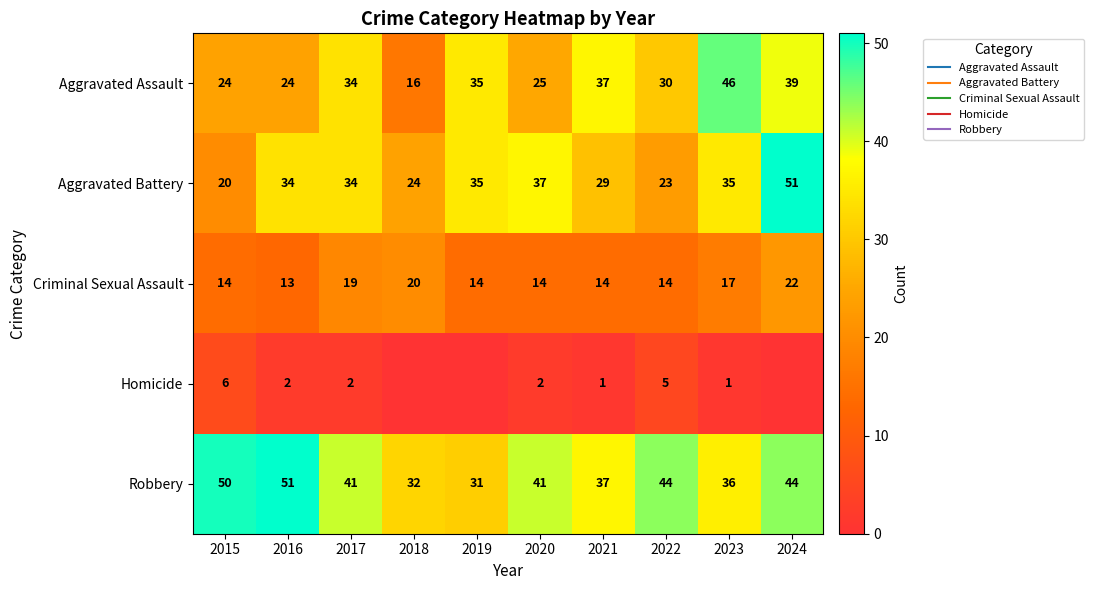

Between 2019 and 2023, which series saw the biggest shift?

Aggravated Assault